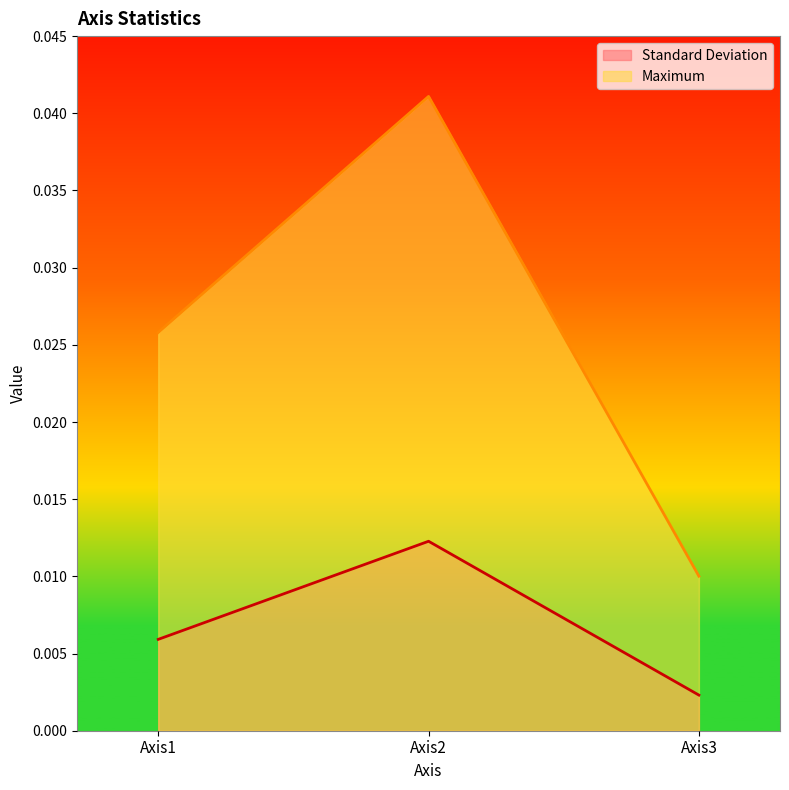

Count the Standard Deviation values in the range 0 to 1.

3